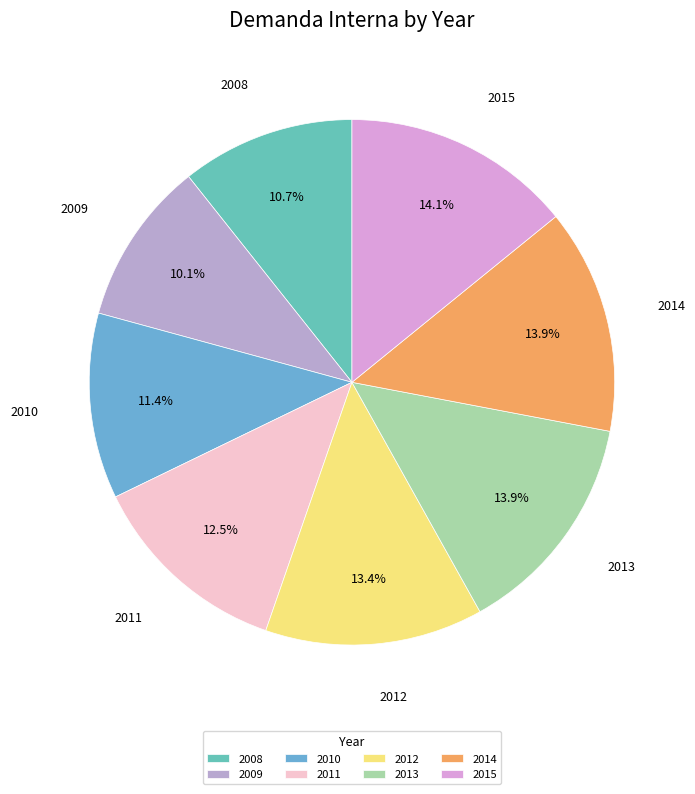

What percentage is the 2008 slice, to the nearest percent?

11%